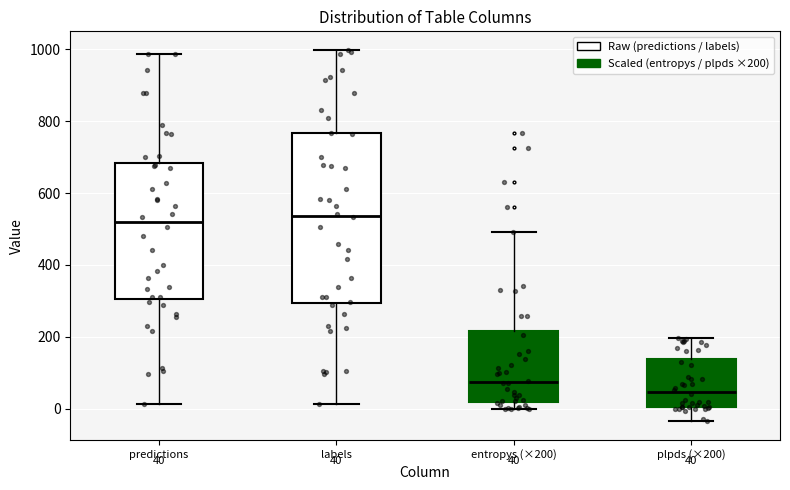

Which box is the tallest, from its lower edge to its upper edge?

labels